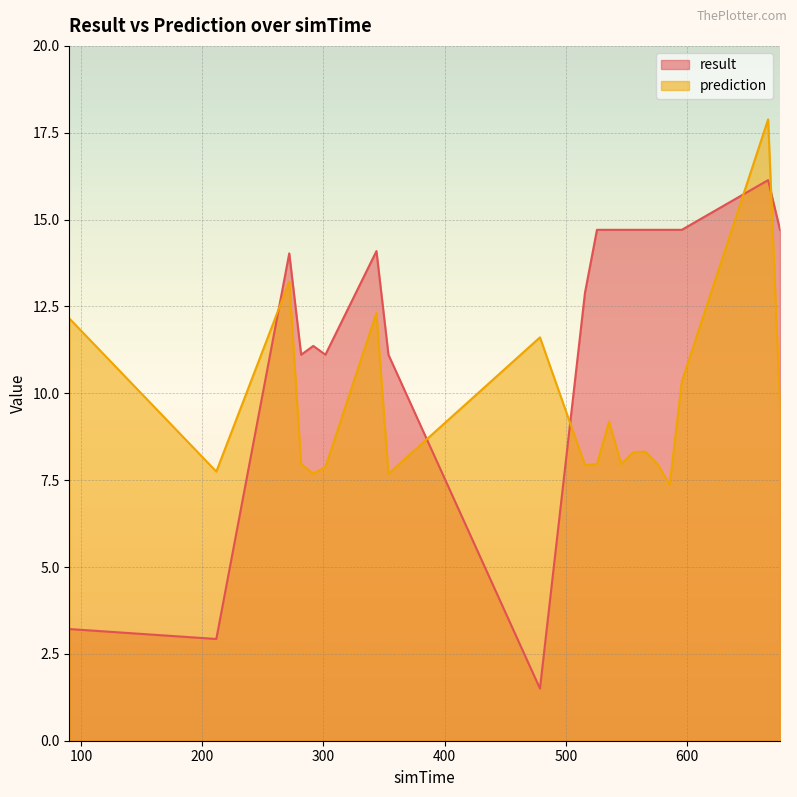

Reading left to right, extract all data points from this chart.

result: 3.2	2.9	14.0	11.1	11.4	11.1	14.1	11.1	1.5	12.9	14.7	14.7	14.7	14.7	14.7	14.7	14.7	14.7	16.1	14.7
prediction: 12.2	7.7	13.2	8.0	7.7	7.9	12.3	7.7	11.6	7.9	8.0	9.2	8.0	8.3	8.3	8.0	7.4	10.3	17.9	9.6